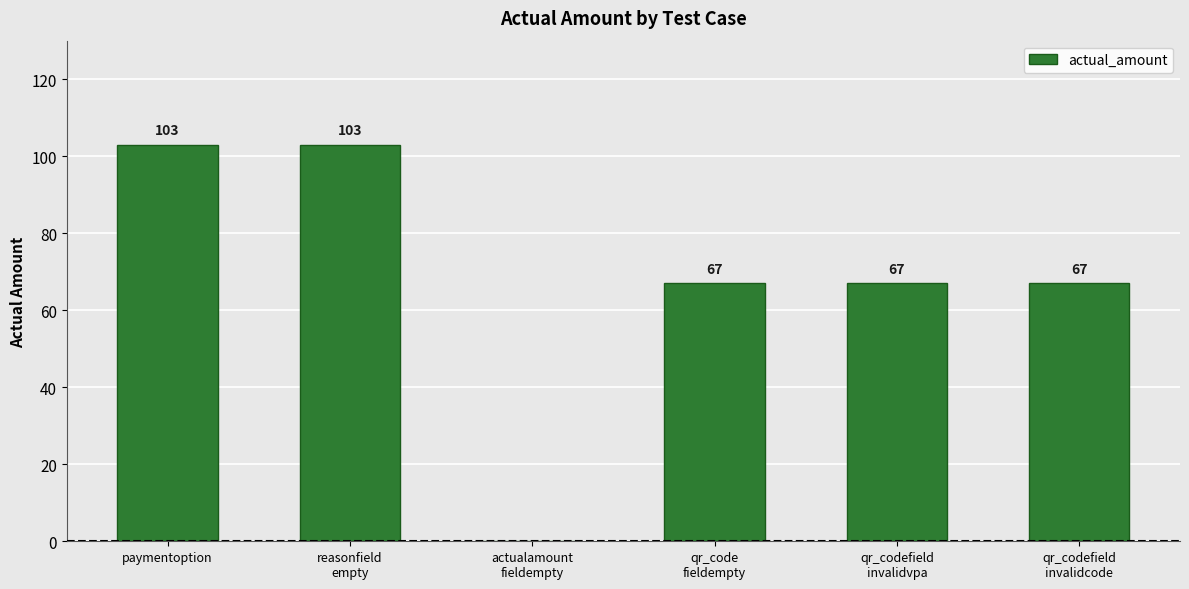

Is it true that the value at paymentoption is 103?

True